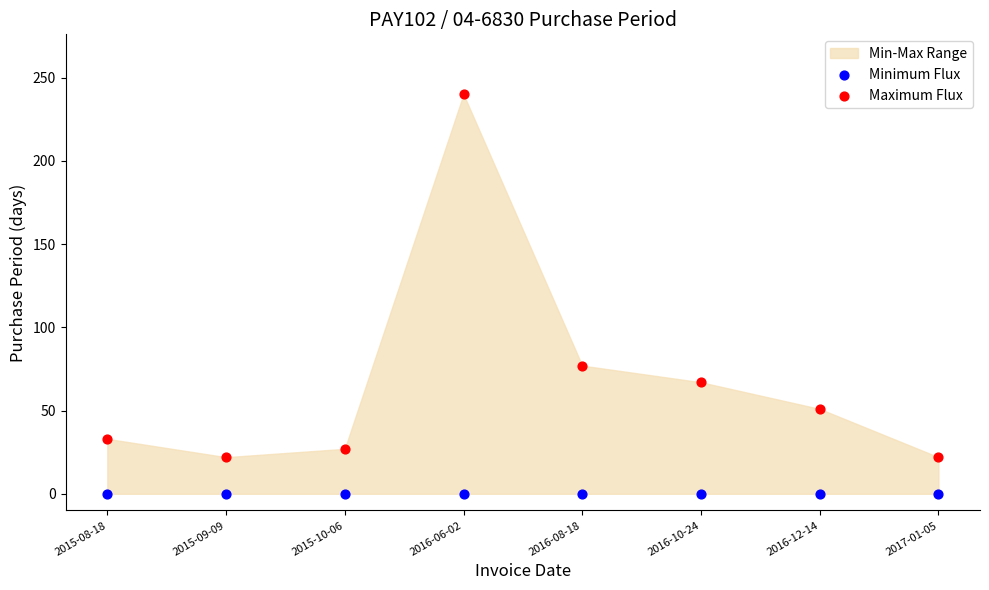

Across all series, what Y value is closest to 120?

77